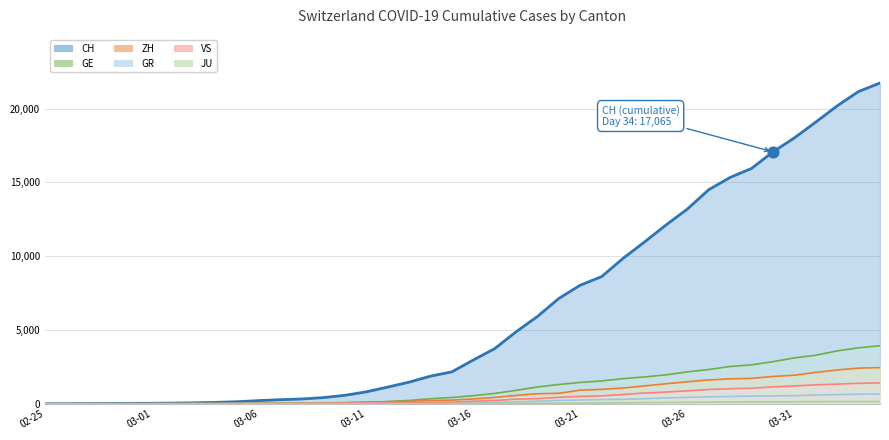

Which series has the largest total across all categories?

CH